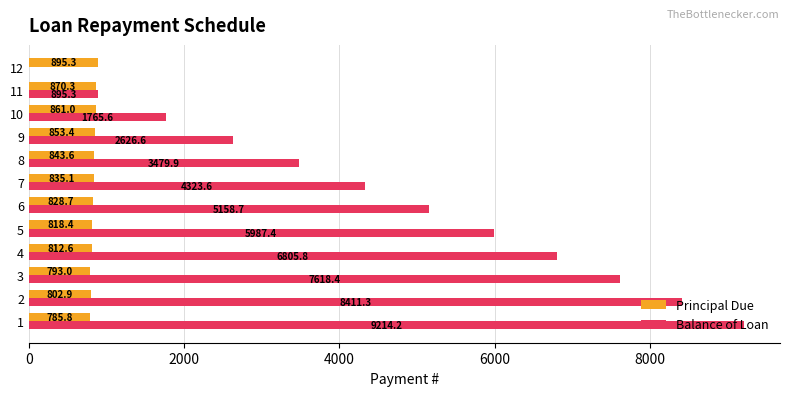

True or false: Principal Due has a value of 895.3 at 12.

True